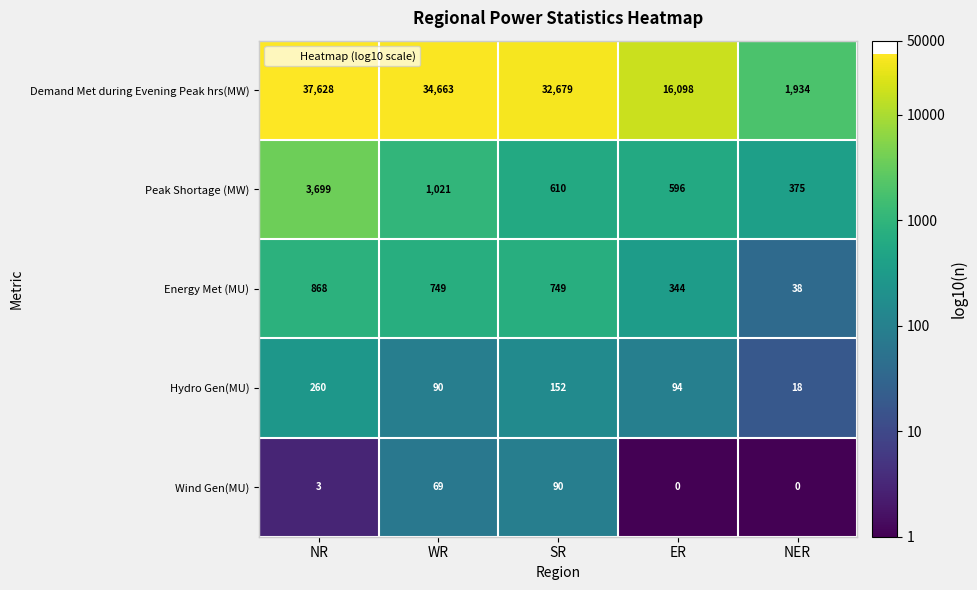

Between NR and NER, which series saw the biggest shift?

Demand Met during Evening Peak hrs(MW)